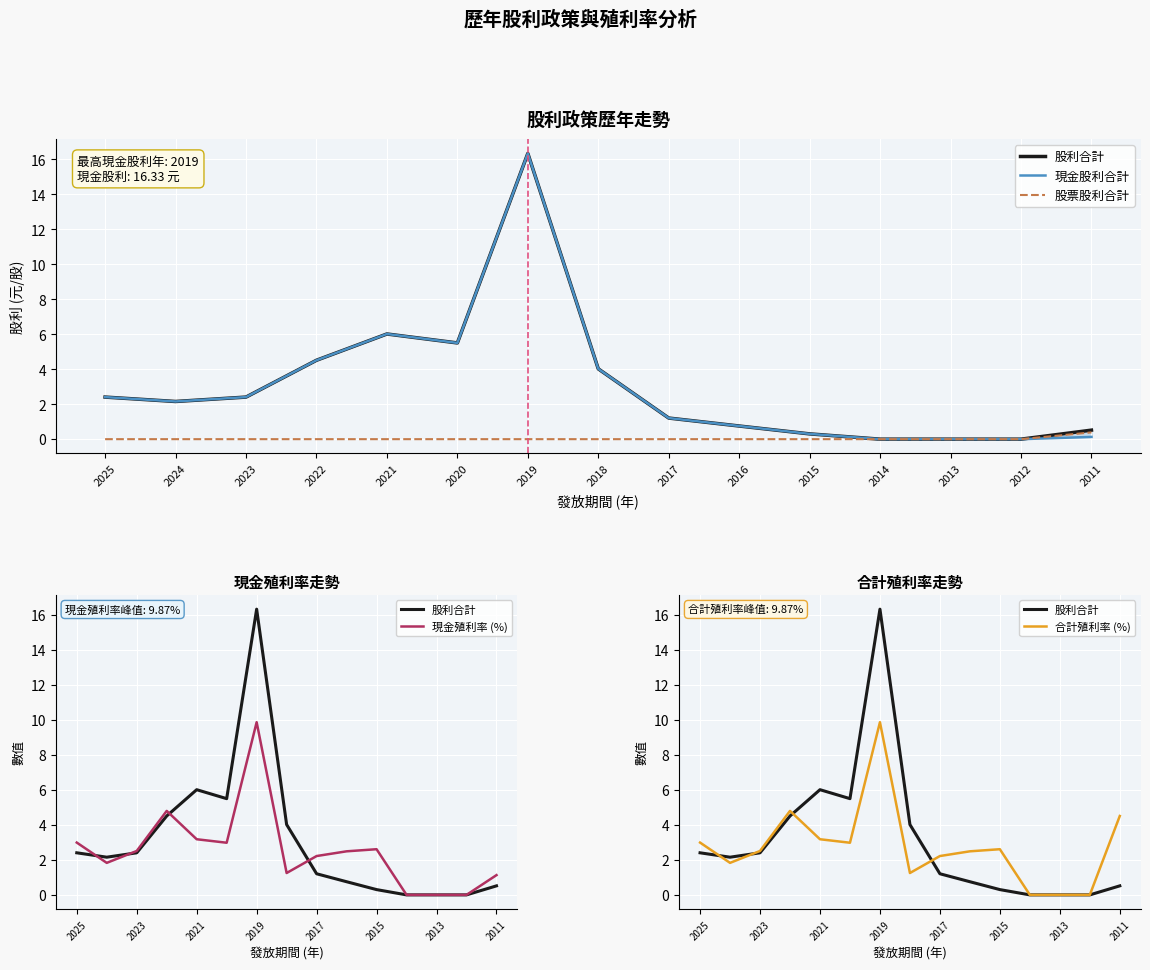

Count the number of categories in the chart.

15